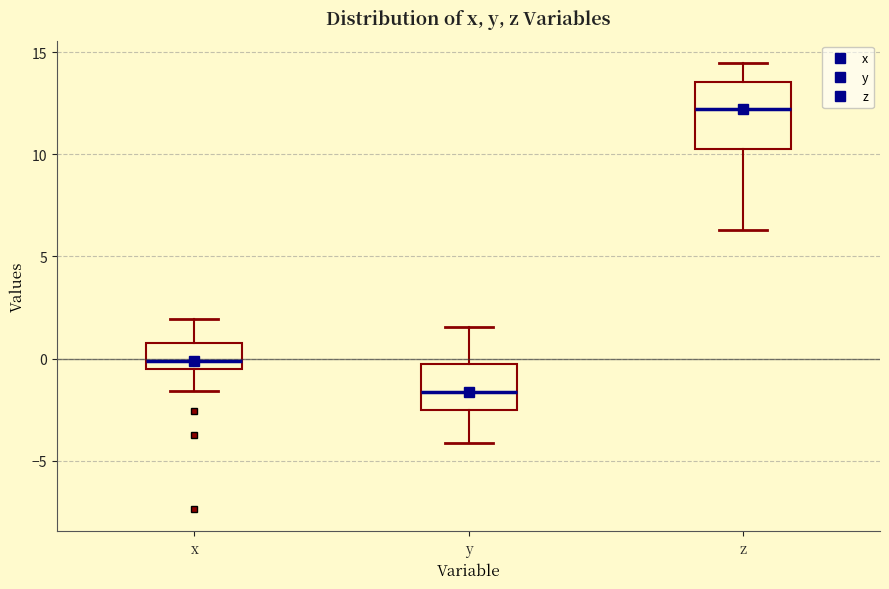

Which box is the tallest, from its lower edge to its upper edge?

z